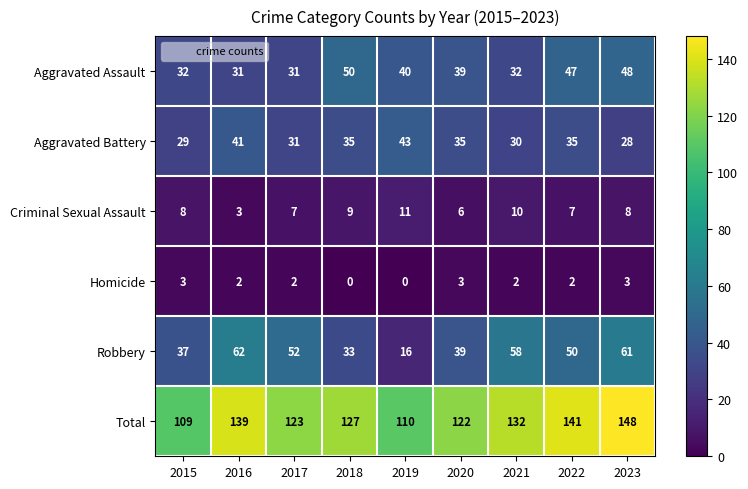

What is the sum of all Total values?

1151